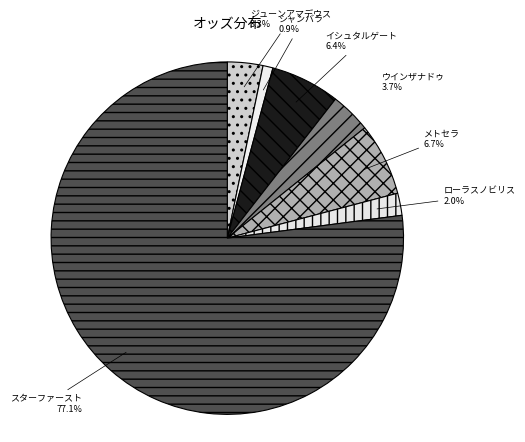

Count the number of slices in the pie.

7